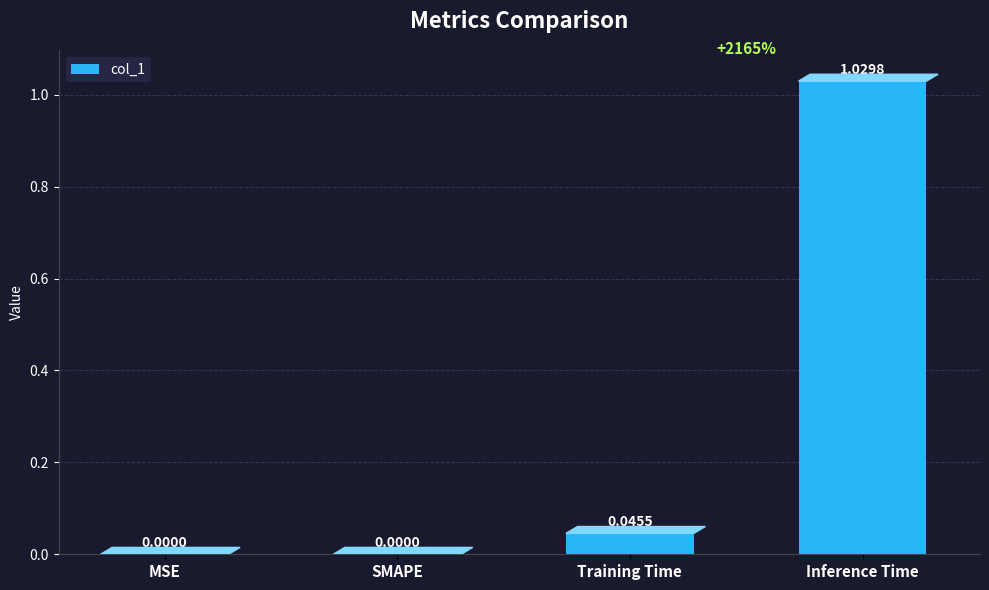

Which label corresponds to the largest value in the chart?

Inference Time